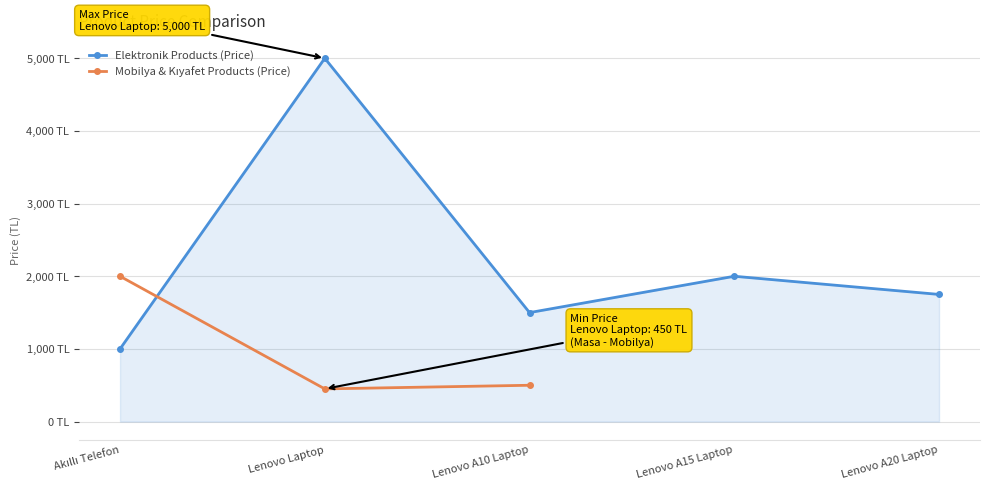

What is the smallest value displayed?

450.0